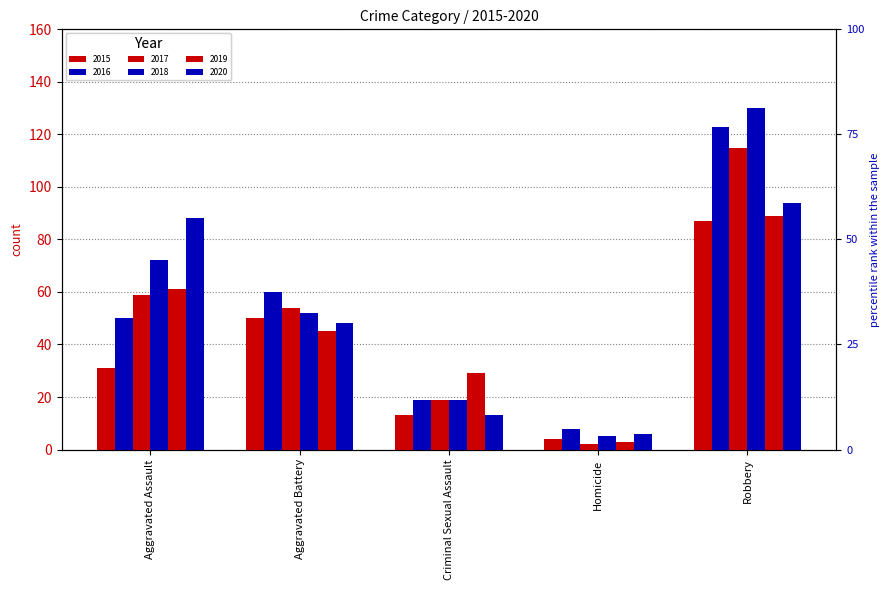

What is the average value of the 2020 series?

50